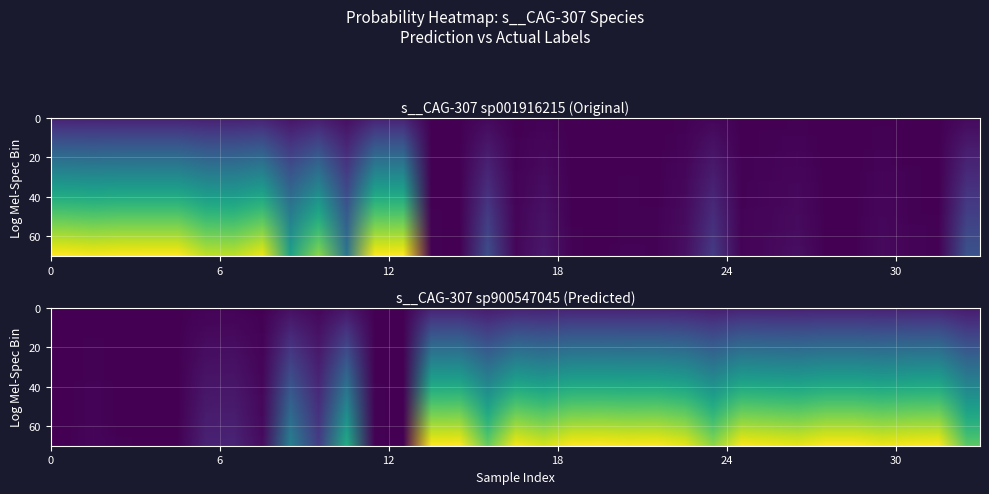

Which series has the widest spread of values?

sp900547045